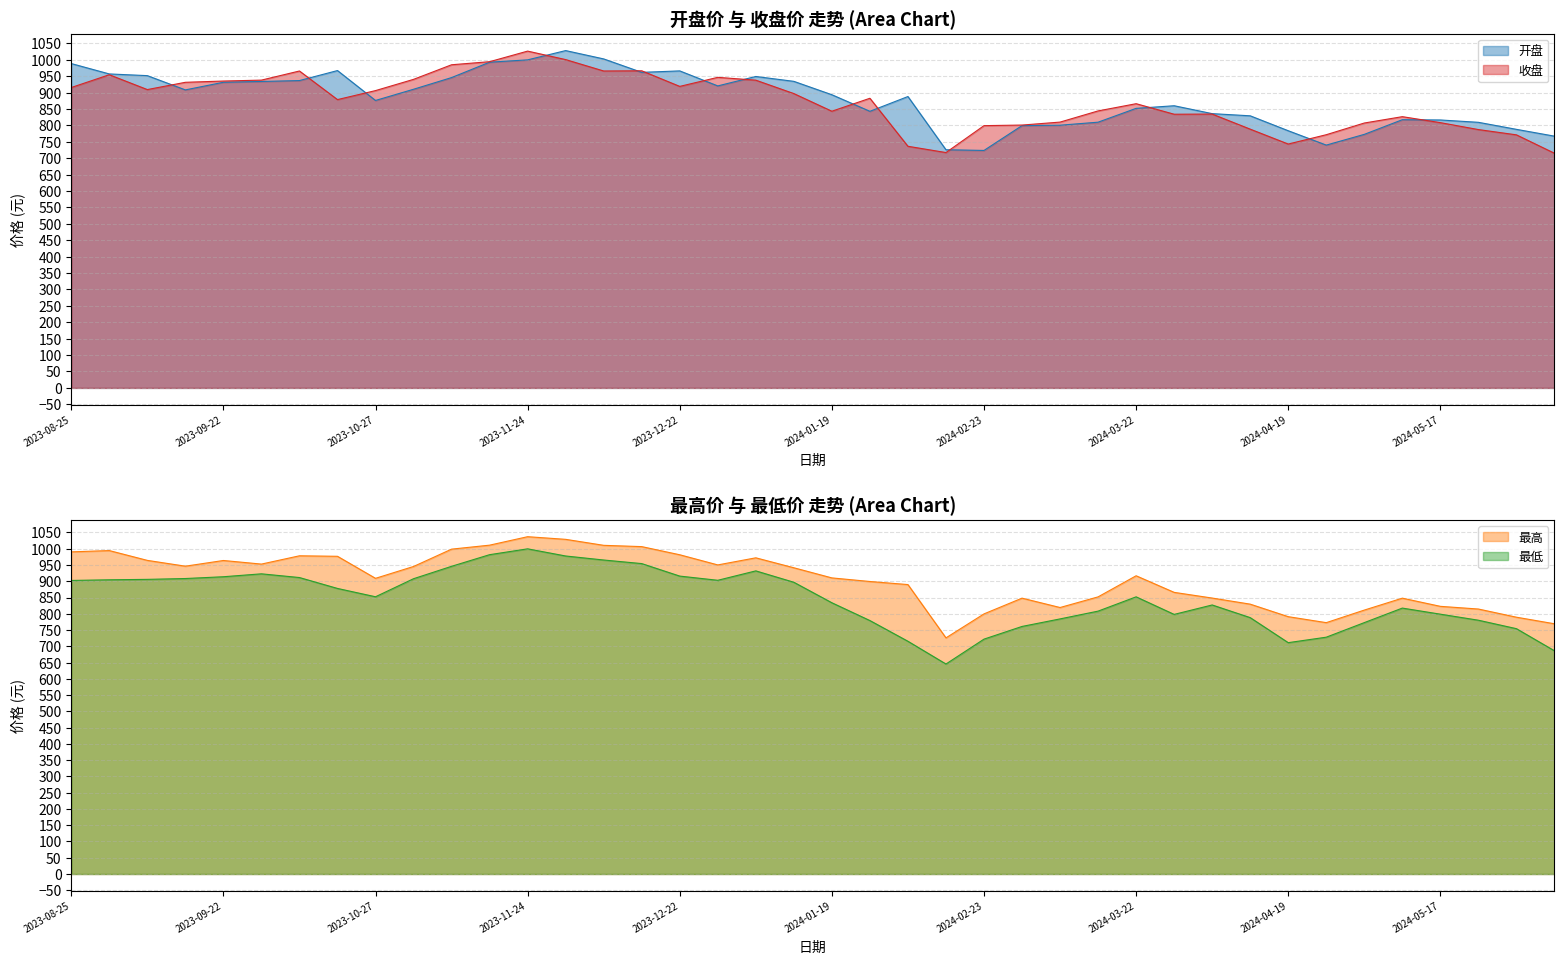

Read the 最低 value at 2023-11-24.

999.6